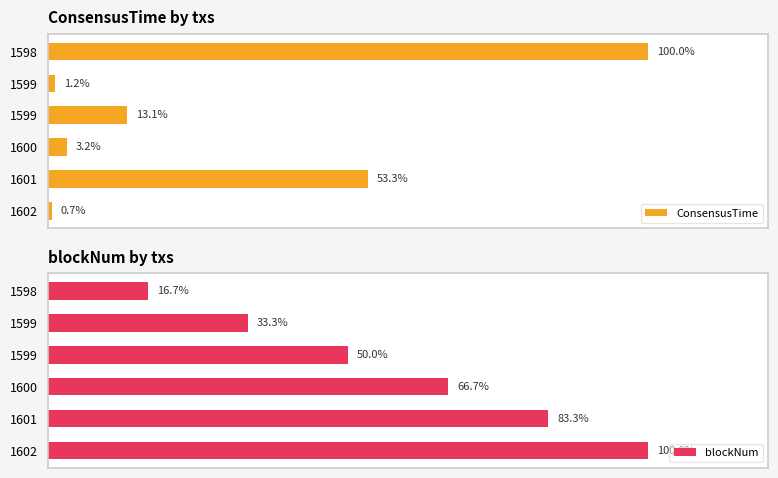

Reading left to right, list all the values displayed in this chart.

ConsensusTime: 100.0	1.2	13.1	3.2	53.3	0.7
blockNum: 16.7	33.3	50.0	66.7	83.3	100.0